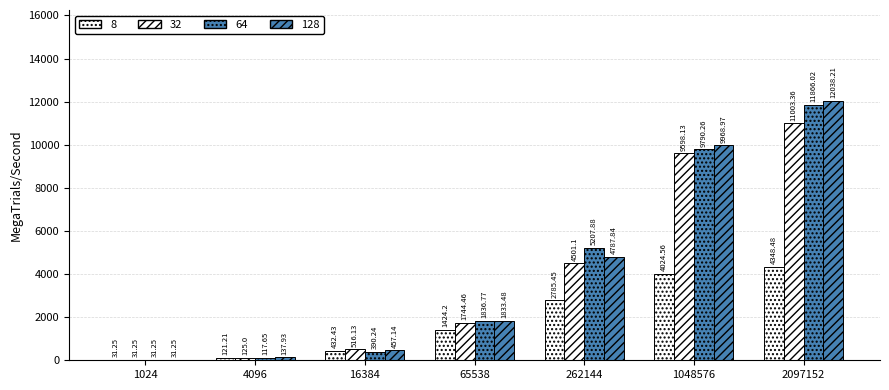

Reading right to left, list all the values displayed in this chart.

8: 4348.5	4024.6	2785.4	1424.2	432.4	121.2	31.2
32: 11003.4	9598.1	4501.1	1744.5	516.1	125.0	31.2
64: 11866.0	9790.3	5207.9	1836.8	390.2	117.7	31.2
128: 12038.2	9969.0	4787.8	1833.5	457.1	137.9	31.2